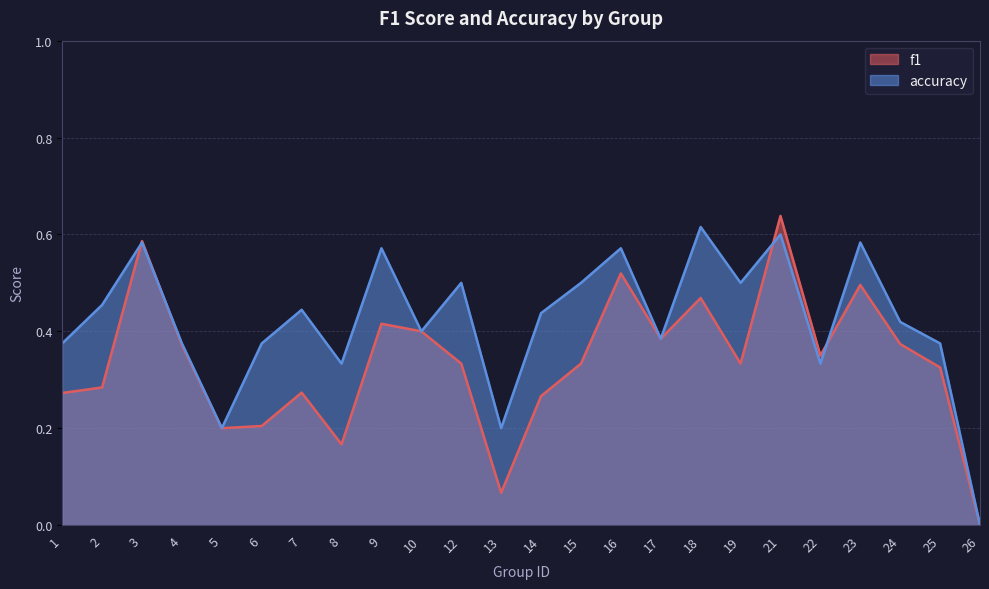

At how many categories does at least one series exceed 0?

23